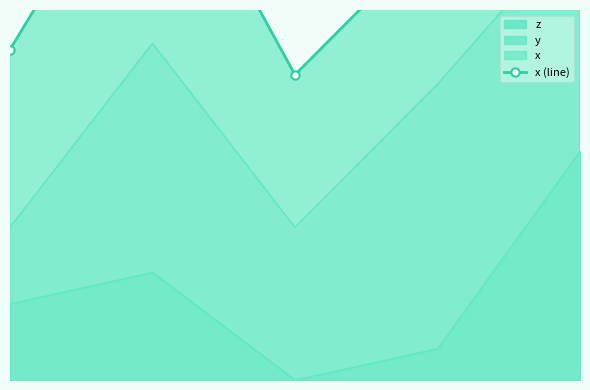

What is the difference between the values at 4 and 3?

0.3